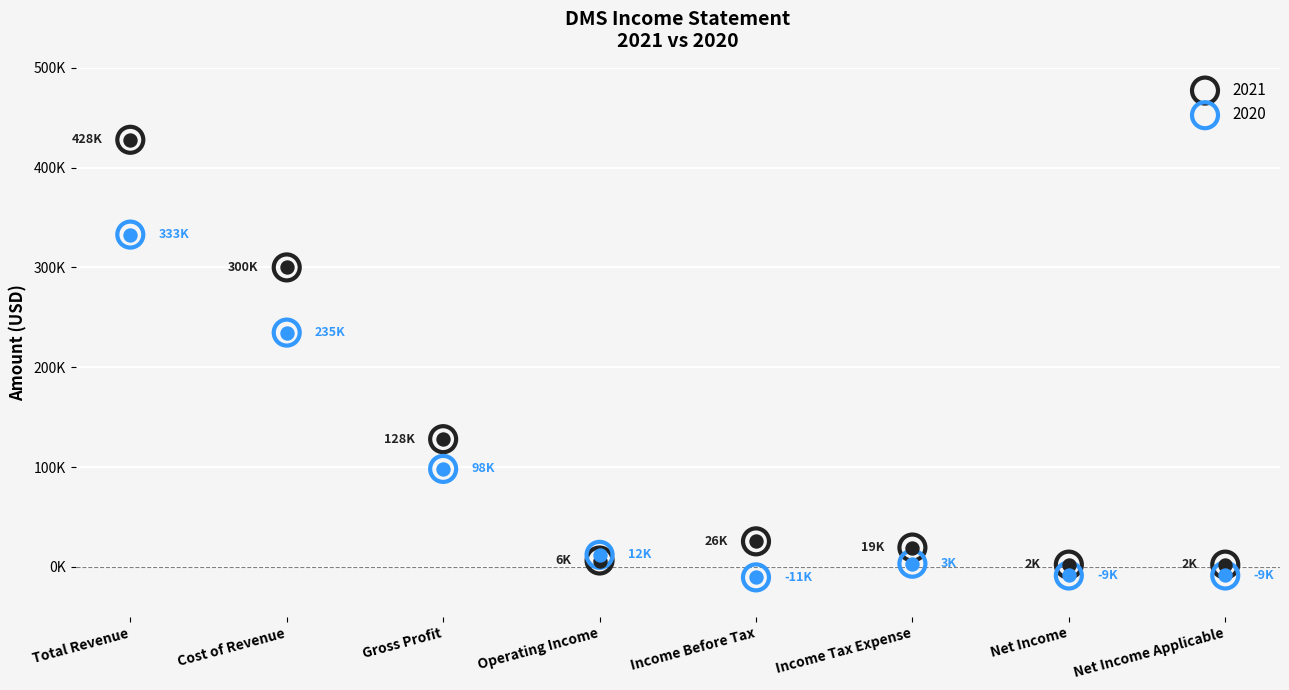

Is the value of 2021 at Income Tax Expense greater than the value of 2020 at Income Tax Expense?

Yes